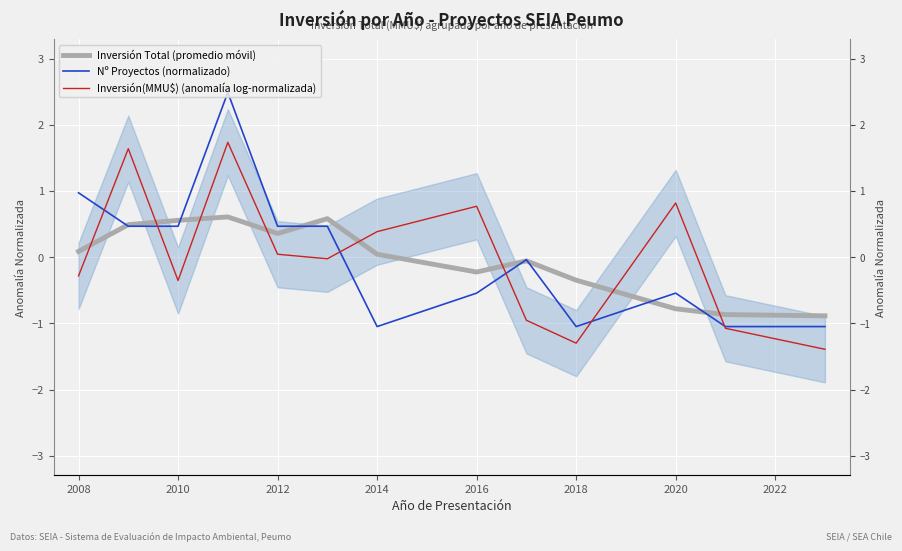

In Inversión Total (promedio móvil), how many points are lower than both neighbors (excluding endpoints)?

2